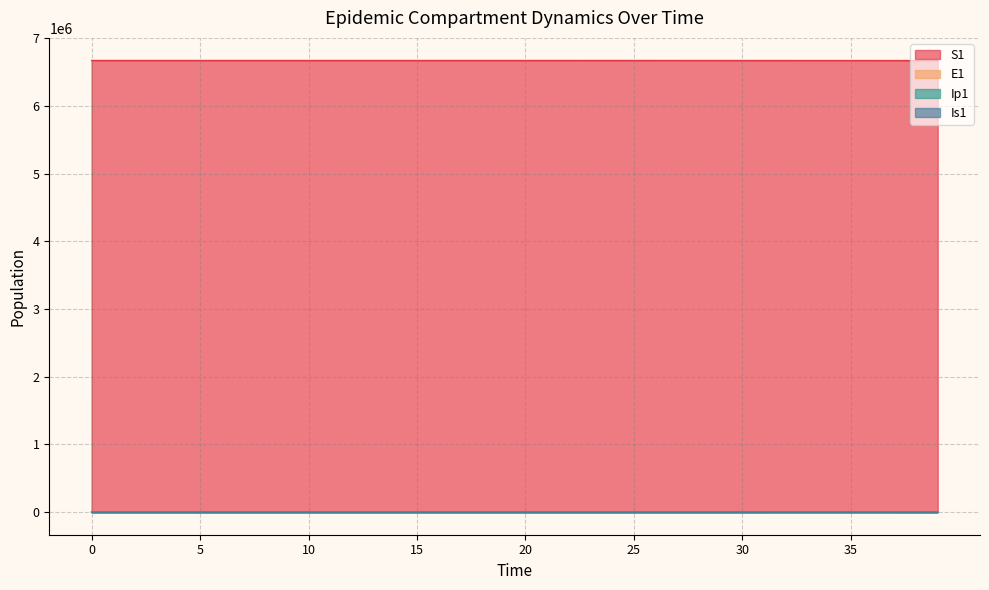

Where is S1 nearest to the value 6670447?

31